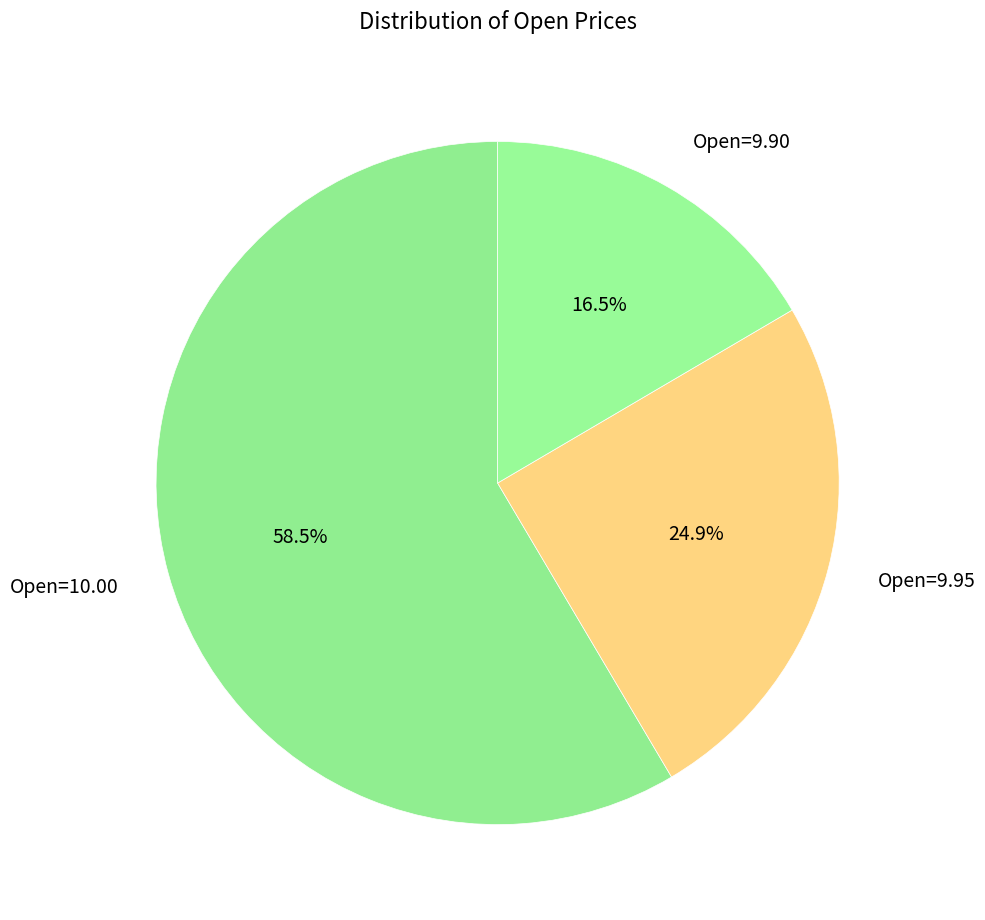

Which has a higher value, Open=9.90 or Open=9.95?

Open=9.95